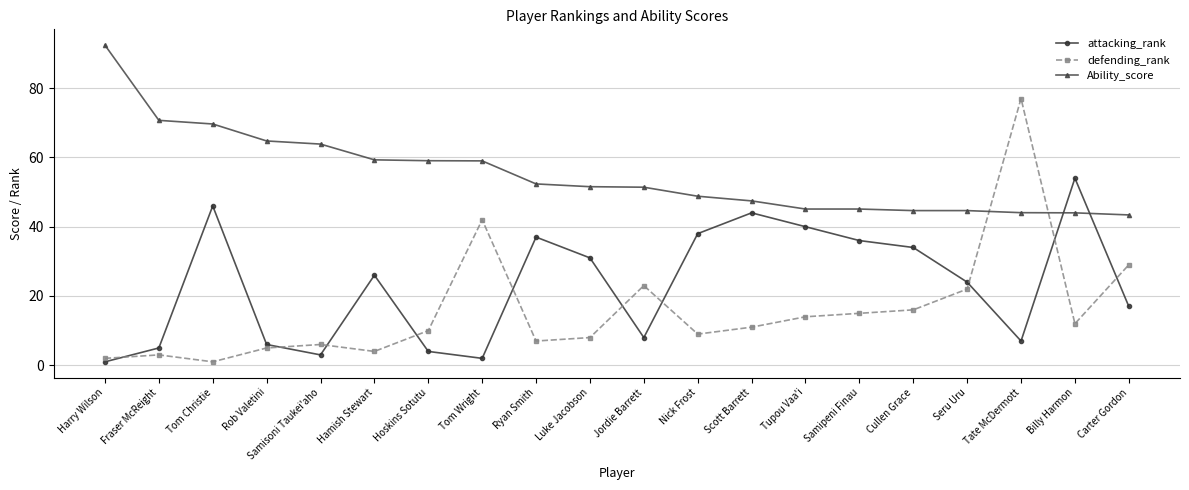

What position from the left is Samisoni Taukei'aho?

5